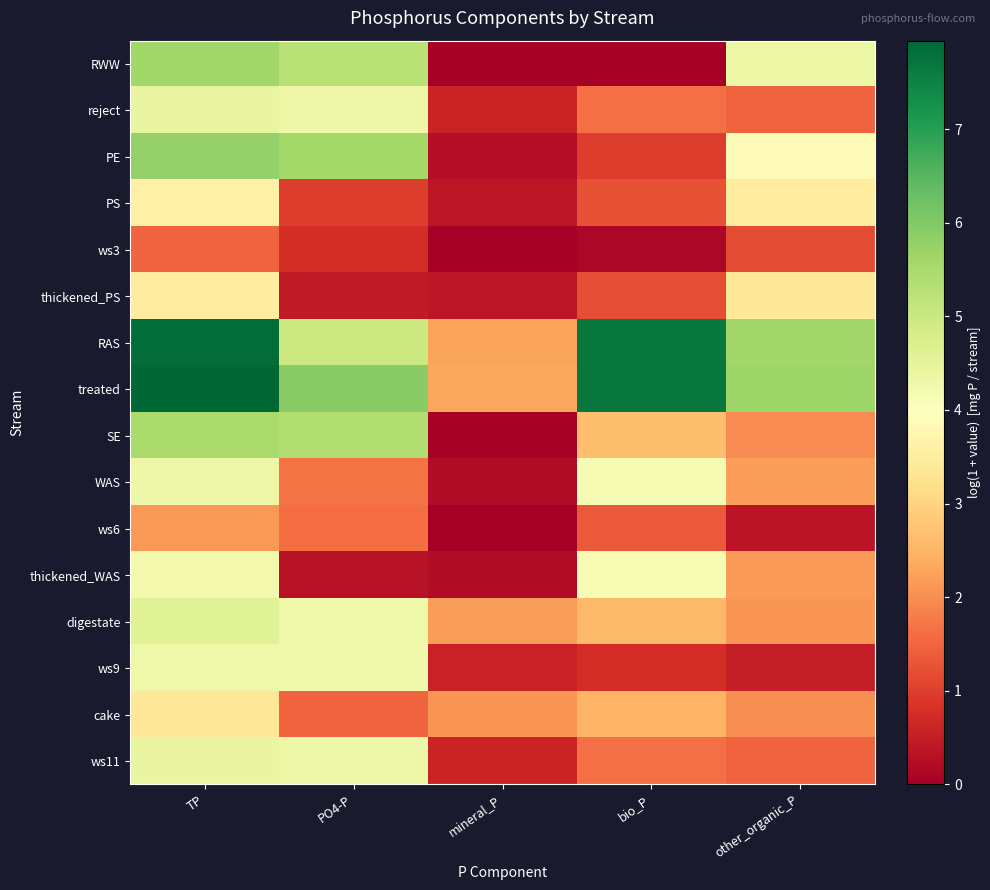

At how many categories does at least one series exceed 2?

5